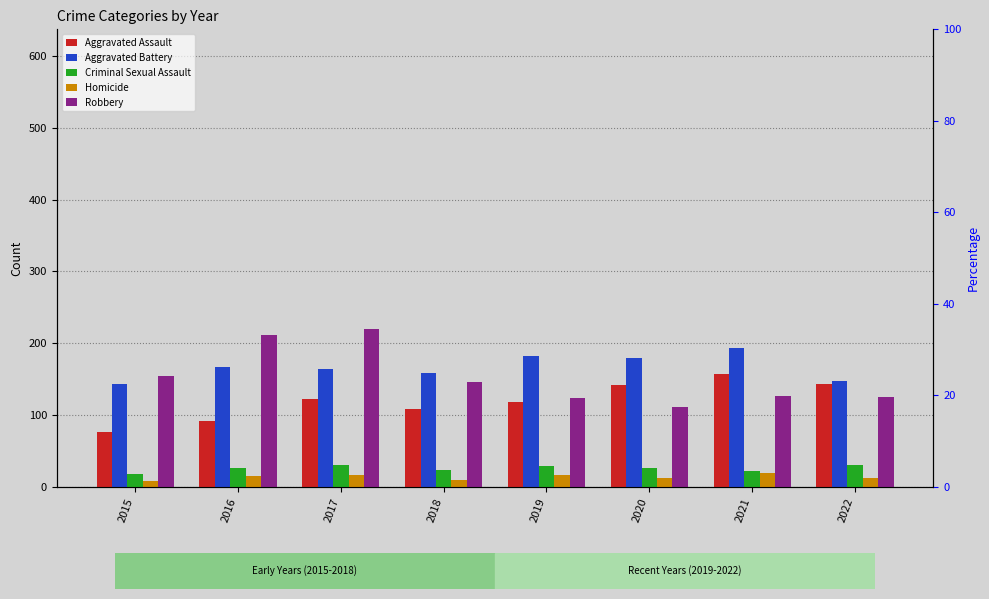

At which category is the sum across all series the highest?

2017